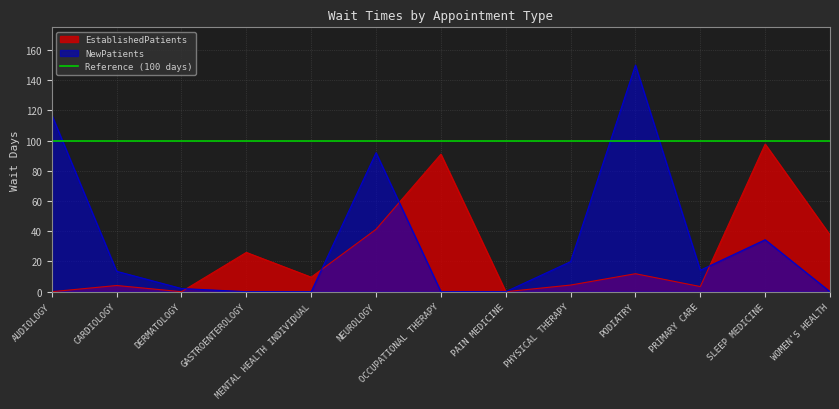

Where does the EstablishedPatients series first go above 9?

GASTROENTEROLOGY